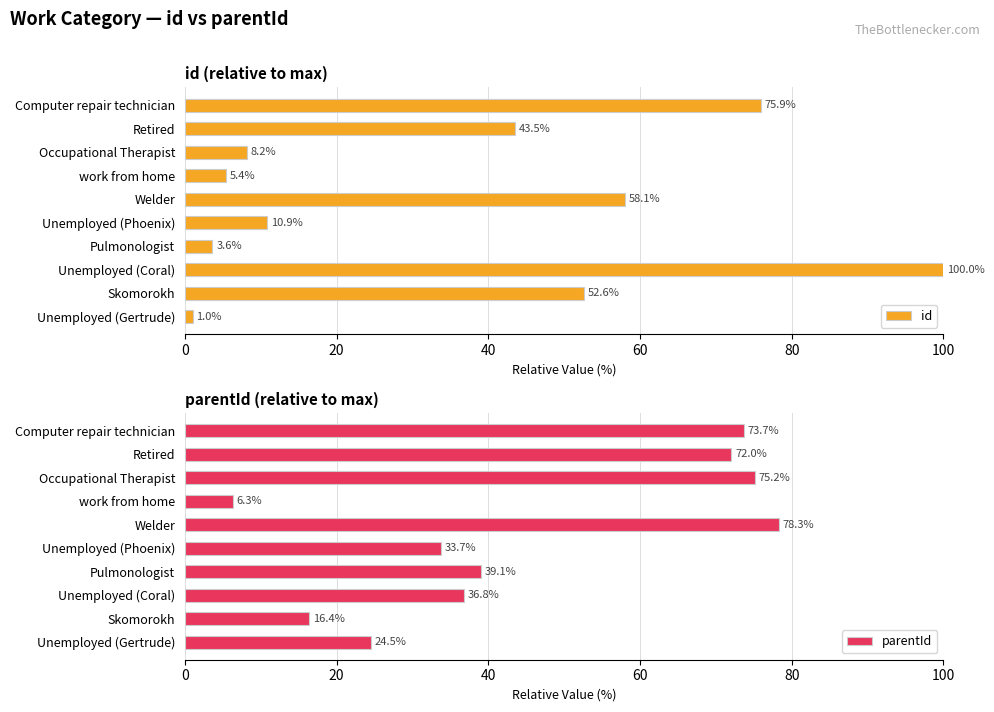

At which label does id reach its peak?

Unemployed (Coral)